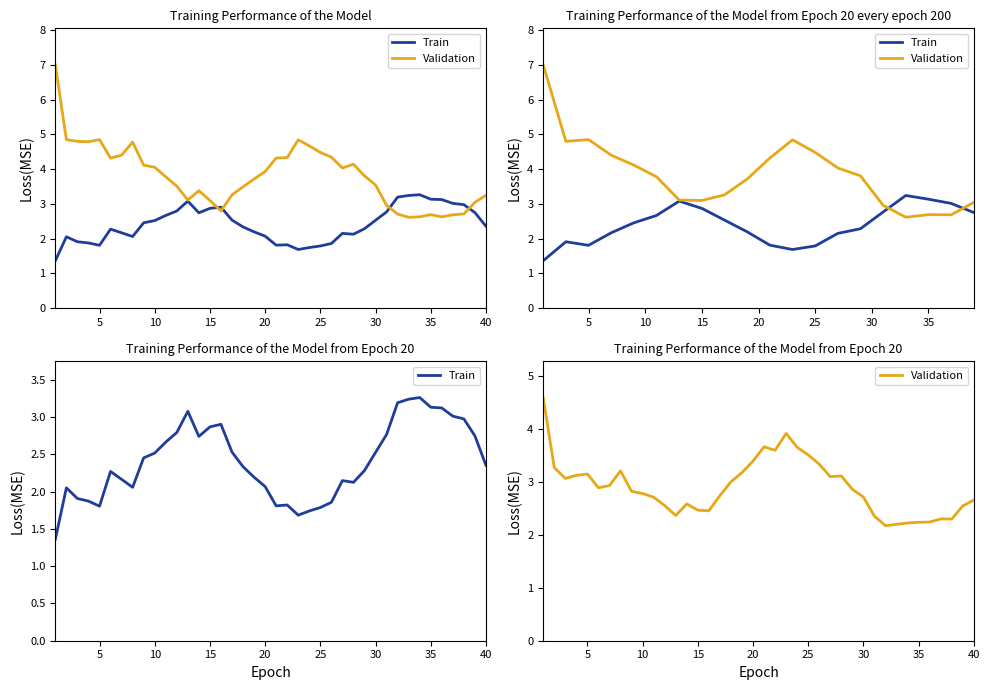

True or false: Train and Validation cross at least once.

True